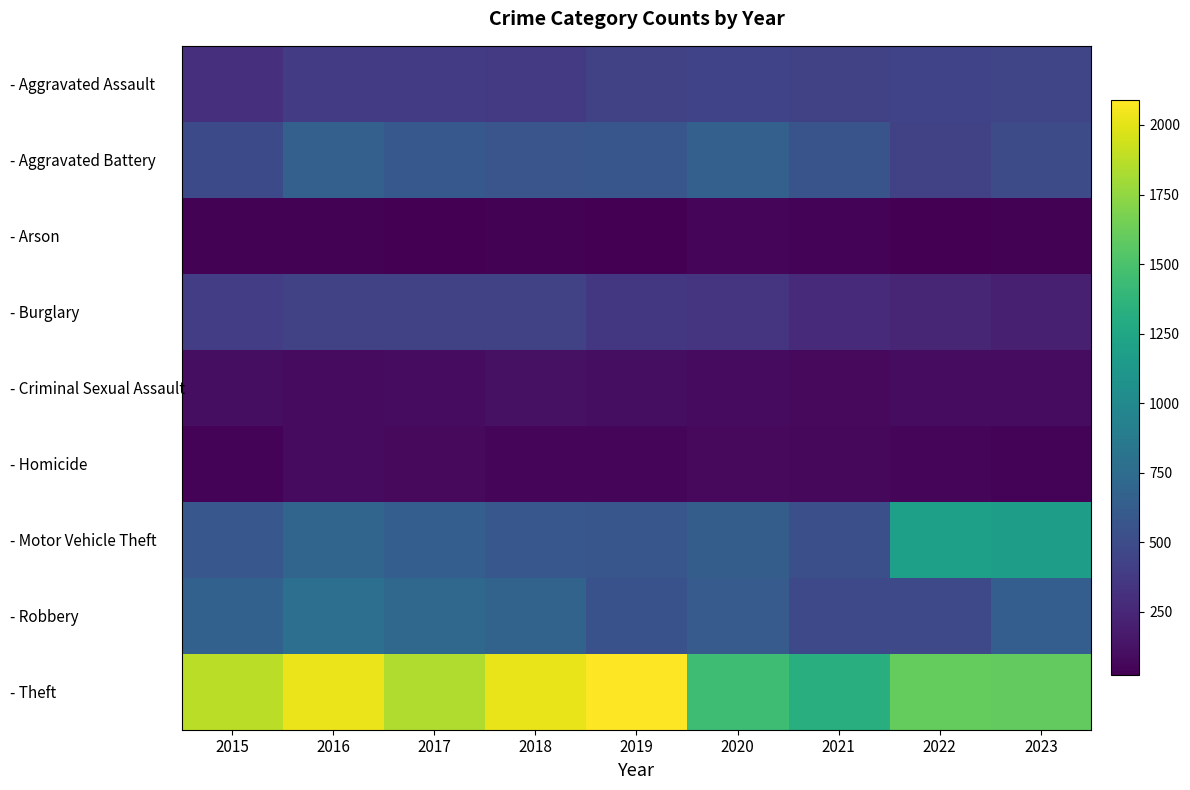

What is the greatest value displayed?

2088